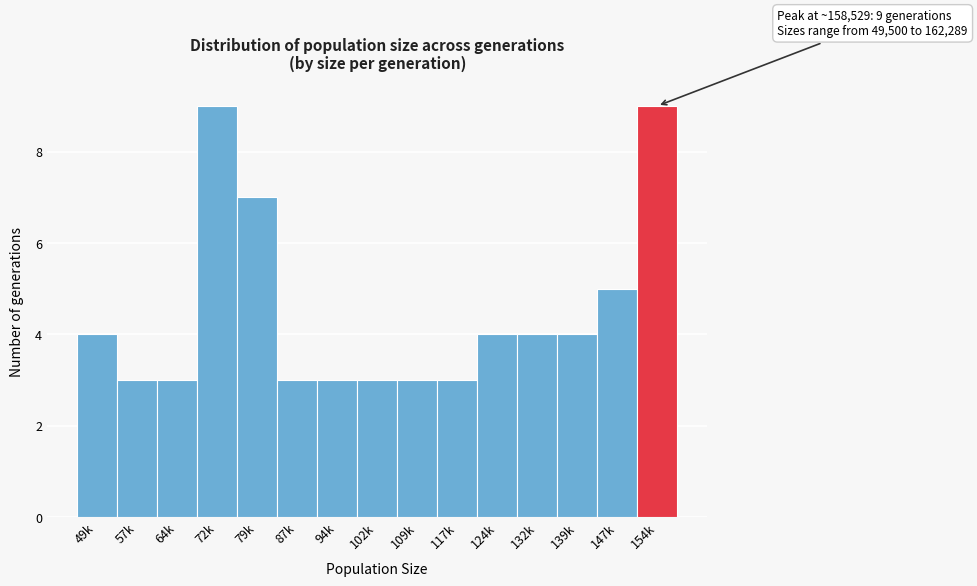

Reading left to right, transcribe all the data shown in this chart.

49k=4	57k=3	64k=3	72k=9	79k=7	87k=3	94k=3	102k=3	109k=3	117k=3	124k=4	132k=4	139k=4	147k=5	154k=9